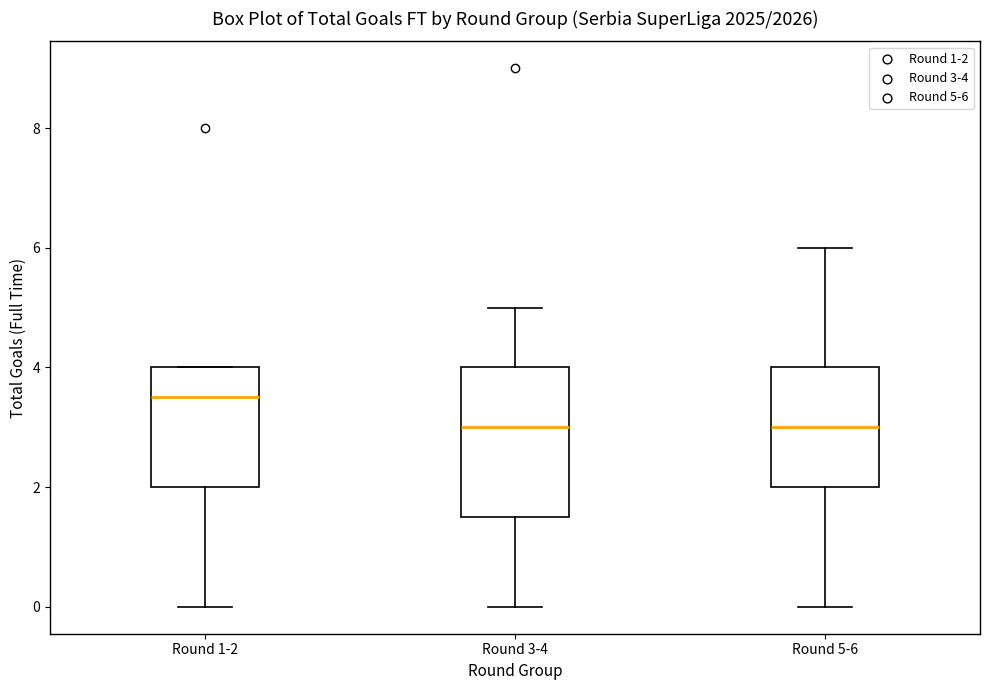

Reading left to right, transcribe this box plot: for each box, give where its median line is, the range the box spans, and where its two whiskers end, as read against the y-axis. The values are not printed on the chart, so give them approximately, as read against the axis.

Round 1-2: median 3.6, box 2.0 to 4.0, whiskers 0.0 to 4.0
Round 3-4: median 3.0, box 1.6 to 4.0, whiskers 0.0 to 5.0
Round 5-6: median 3.0, box 2.0 to 4.0, whiskers 0.0 to 6.0